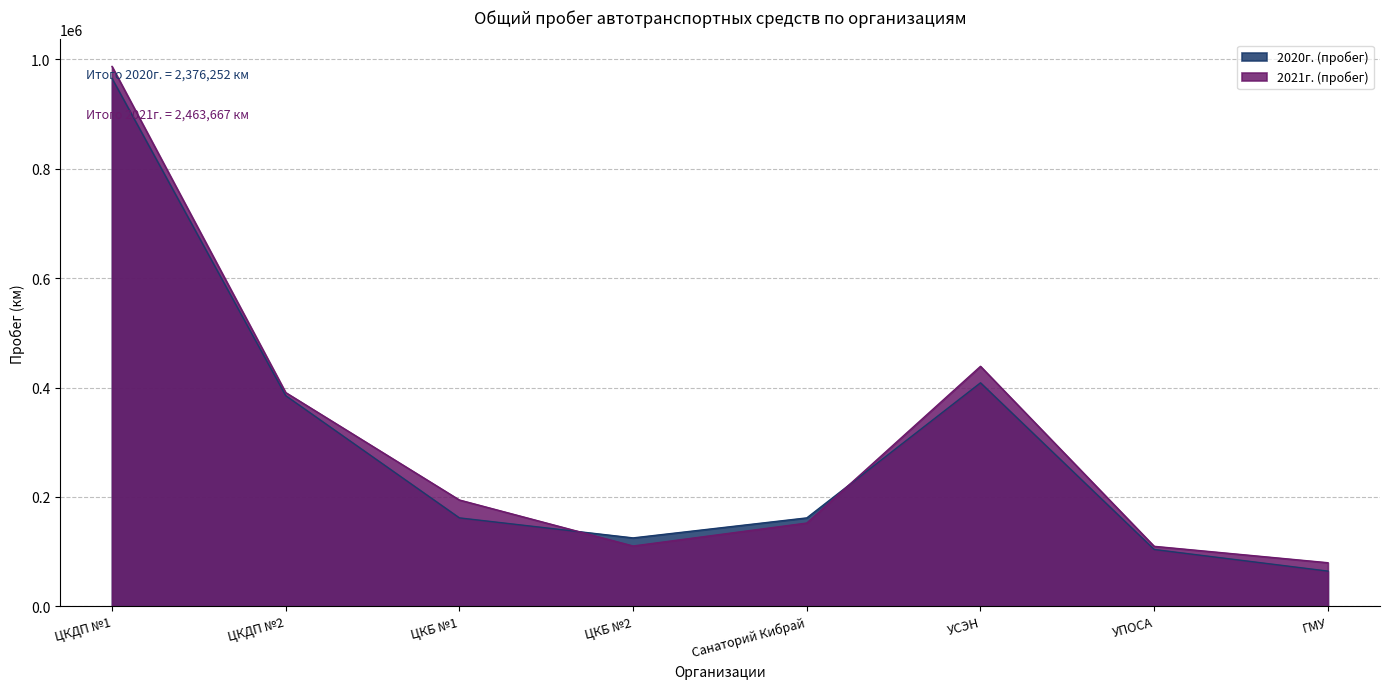

Reading left to right, list all the values displayed in this chart.

2020г. (пробег): 965160	385185	161775	125183	161764	408688	104013	64484
2021г. (пробег): 987053	390901	194489	110385	152358	438846	109806	79829